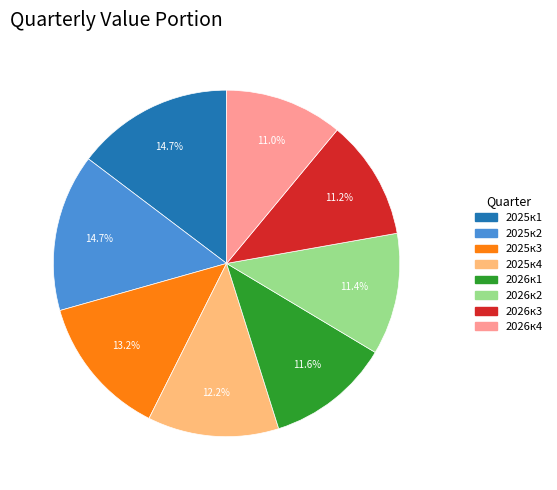

To the nearest percent, what is the combined percentage of 2026к1 and 2025к1?

26%